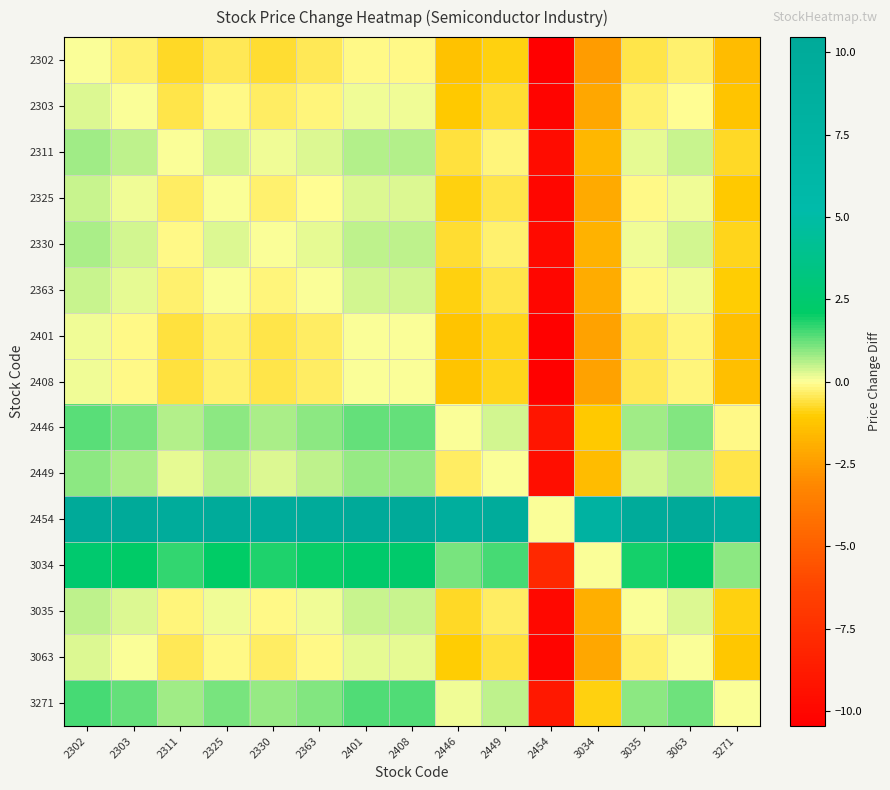

At which category is the sum across all series the highest?

2302